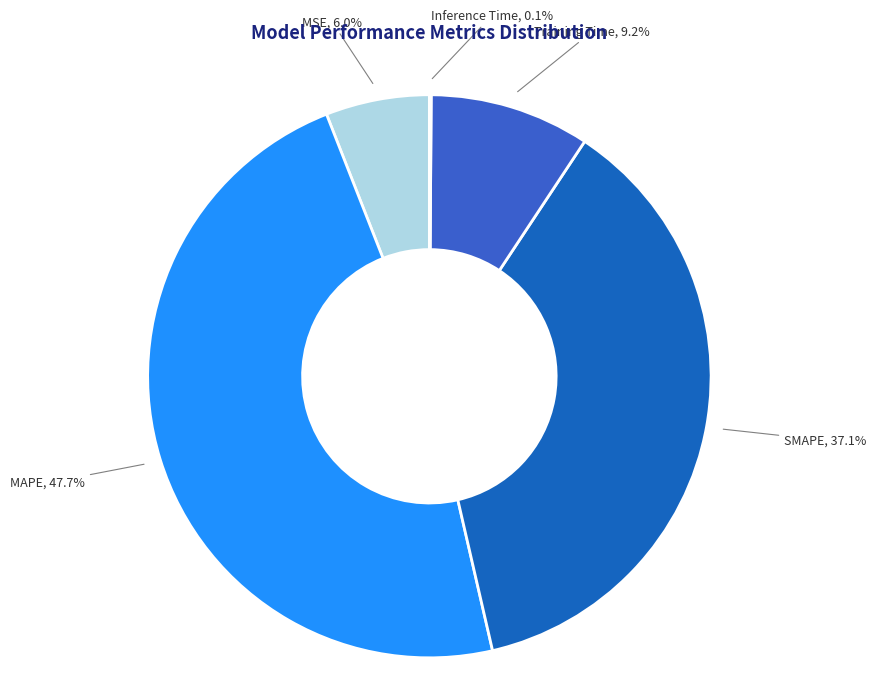

Combined, do SMAPE and MSE account for over 50%?

No